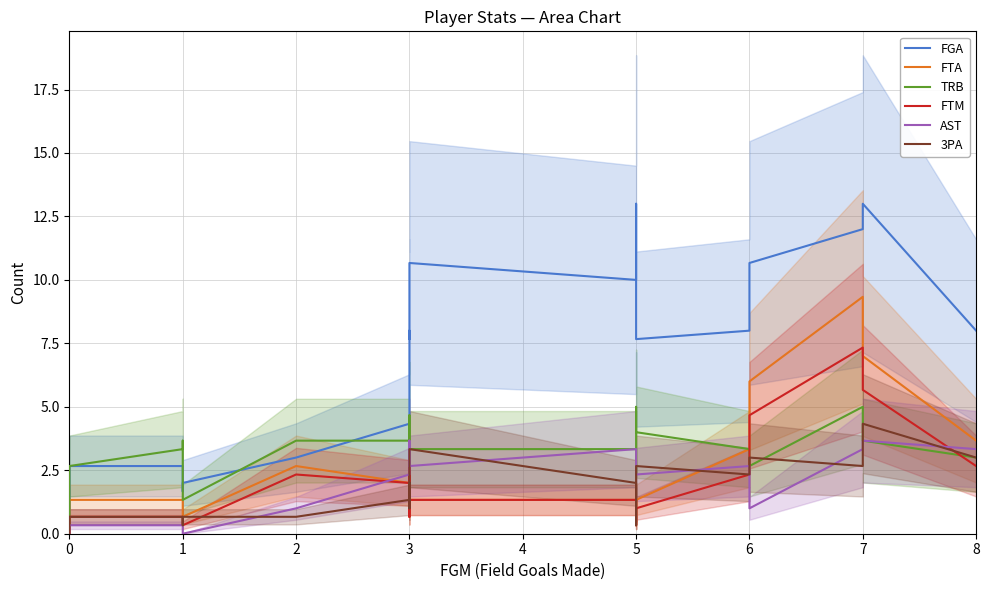

Which series has the widest spread of values?

FGA